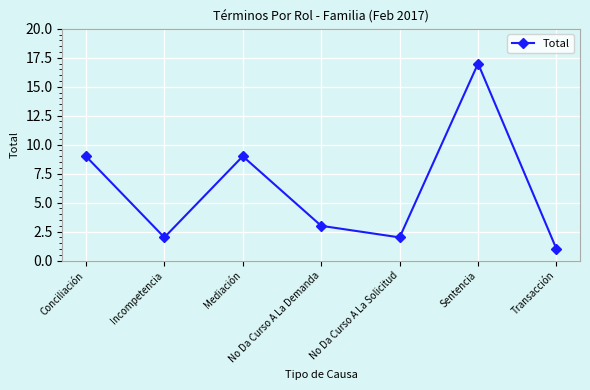

Reading right to left, what are all the values shown in this chart?

Transacción=1	Sentencia=17	No Da Curso A La Solicitud=2	No Da Curso A La Demanda=3	Mediación=9	Incompetencia=2	Conciliación=9